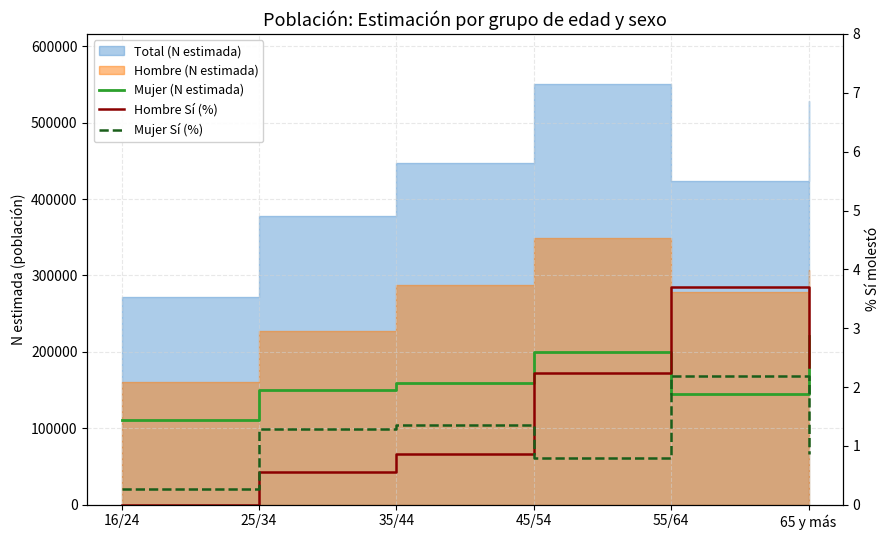

What is the sum of all Hombre Sí (%) values?

9.7